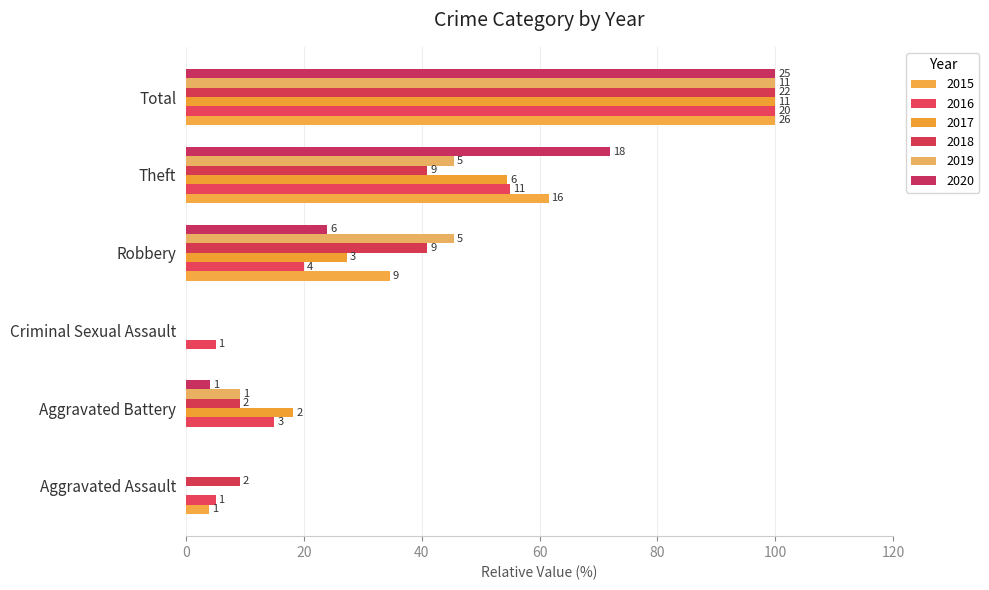

Reading right to left, list all the values displayed in this chart.

2015: Total=100.0	Theft=61.5	Robbery=34.6	Criminal Sexual Assault=0.0	Aggravated Battery=0.0	Aggravated Assault=3.8
2016: Total=100.0	Theft=55.0	Robbery=20.0	Criminal Sexual Assault=5.0	Aggravated Battery=15.0	Aggravated Assault=5.0
2017: Total=100.0	Theft=54.5	Robbery=27.3	Criminal Sexual Assault=0.0	Aggravated Battery=18.2	Aggravated Assault=0.0
2018: Total=100.0	Theft=40.9	Robbery=40.9	Criminal Sexual Assault=0.0	Aggravated Battery=9.1	Aggravated Assault=9.1
2019: Total=100.0	Theft=45.5	Robbery=45.5	Criminal Sexual Assault=0.0	Aggravated Battery=9.1	Aggravated Assault=0.0
2020: Total=100.0	Theft=72.0	Robbery=24.0	Criminal Sexual Assault=0.0	Aggravated Battery=4.0	Aggravated Assault=0.0